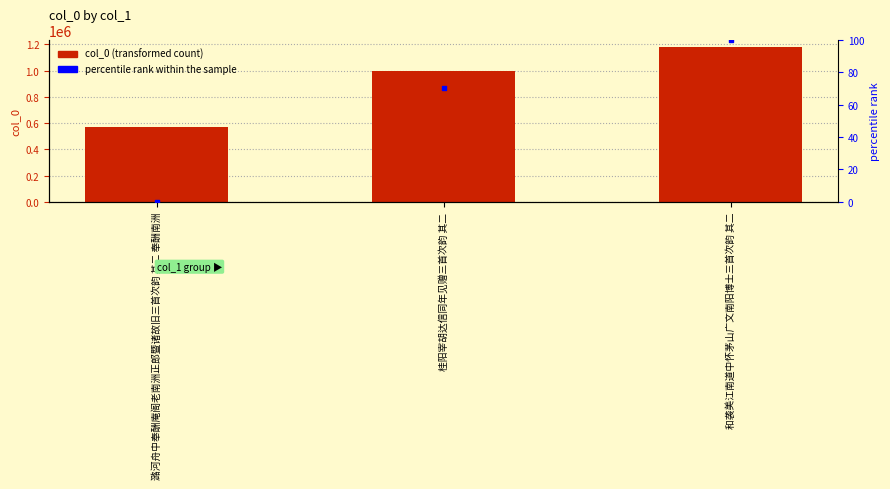

Which series has the widest spread of Y values?

col_0